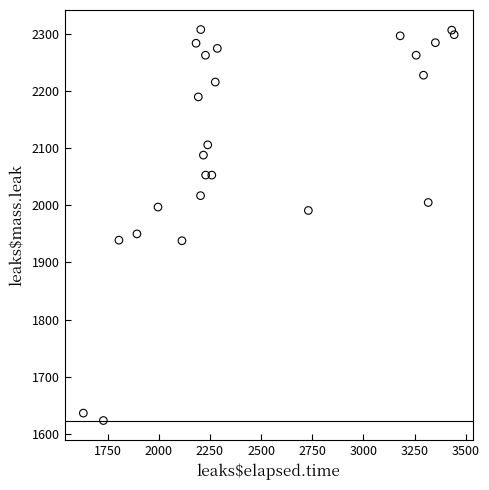

What Y value in the scatter plot is closest to 1965?

1950